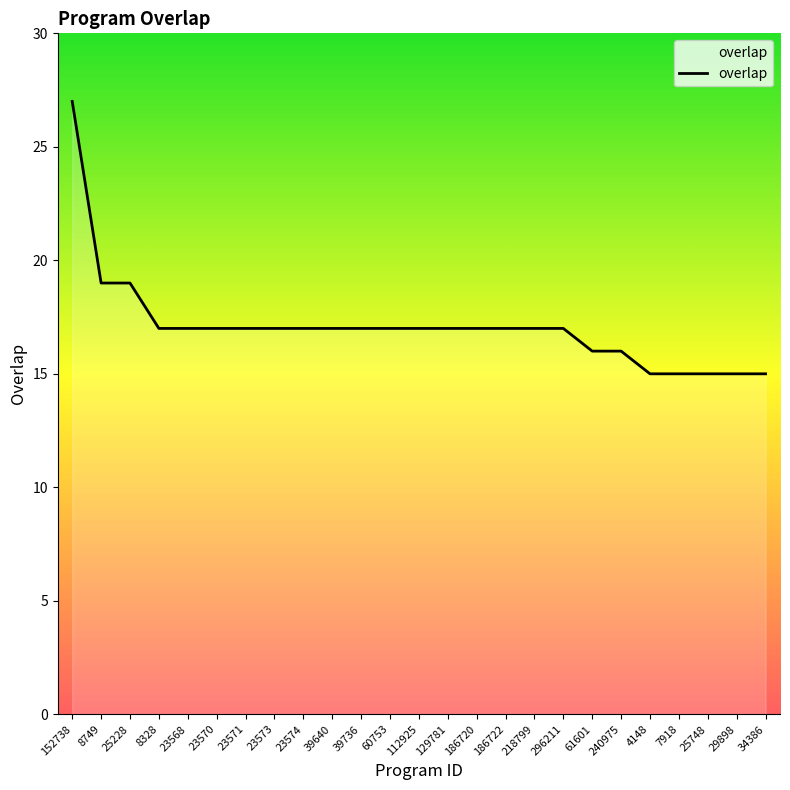

The value at 23568 is 26. True or false?

False